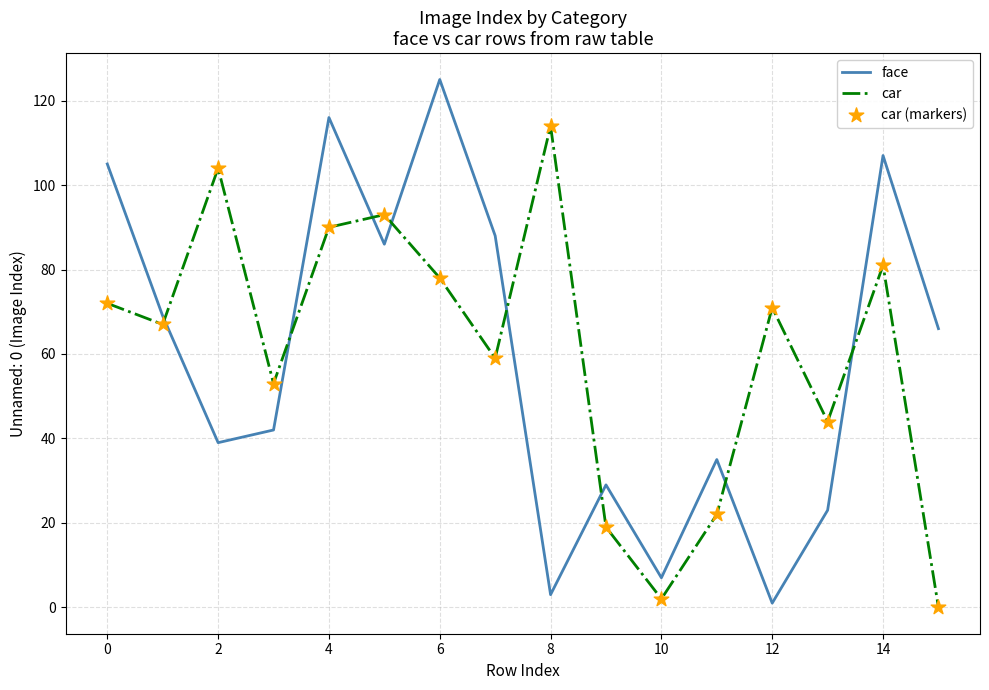

List the series in order of their peak value, lowest first.

car, face